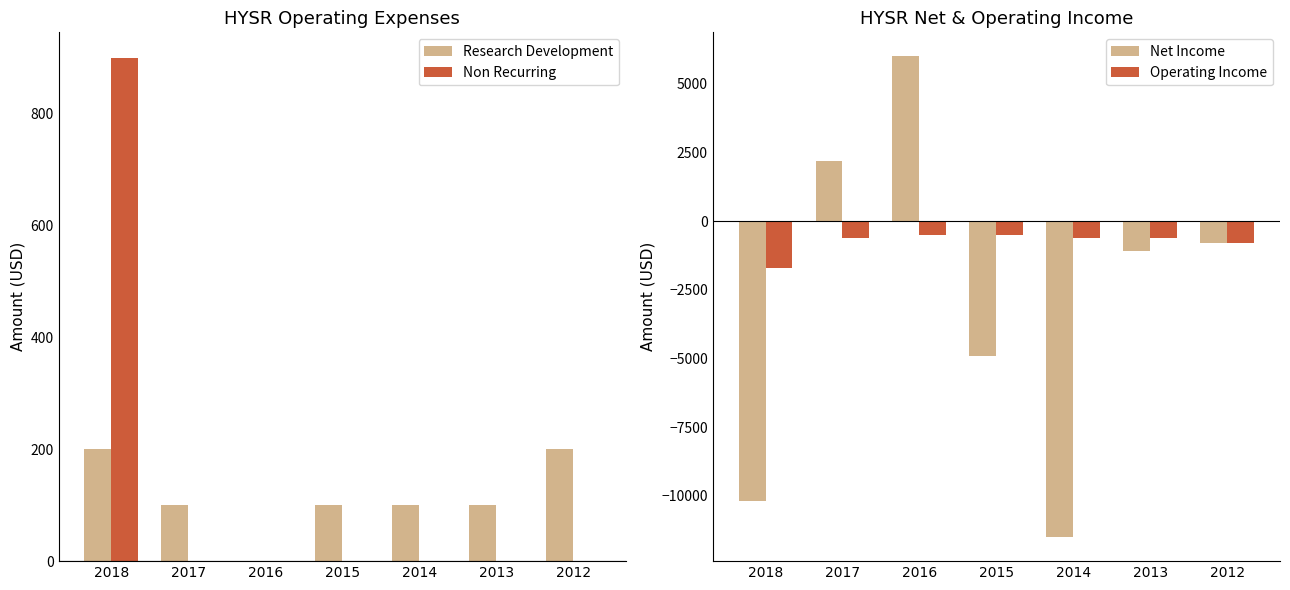

How many bars are there in total?

28